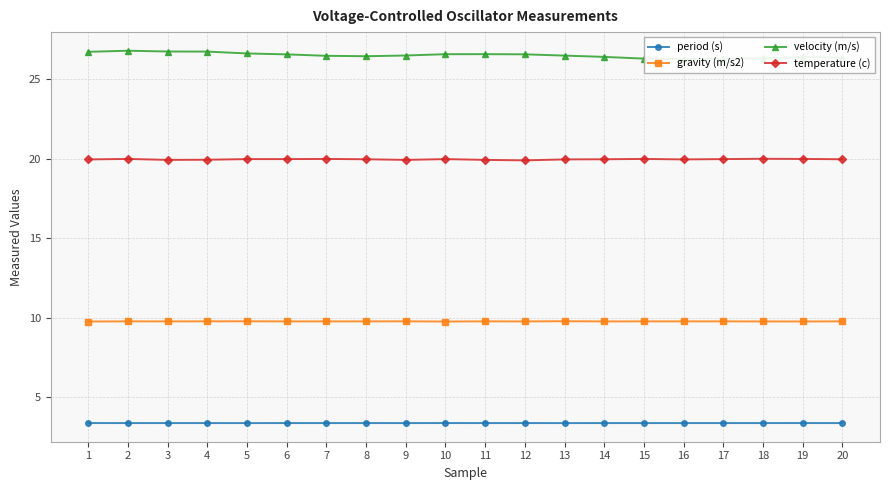

Reading left to right, extract all data points from this chart.

period (s): 3.4	3.4	3.4	3.4	3.4	3.4	3.4	3.4	3.4	3.4	3.4	3.4	3.4	3.4	3.4	3.4	3.4	3.4	3.4	3.4
gravity (m/s2): 9.8	9.8	9.8	9.8	9.8	9.8	9.8	9.8	9.8	9.8	9.8	9.8	9.8	9.8	9.8	9.8	9.8	9.8	9.8	9.8
velocity (m/s): 26.7	26.8	26.7	26.7	26.6	26.6	26.5	26.4	26.5	26.6	26.6	26.6	26.5	26.4	26.3	26.3	26.3	26.3	26.4	26.4
temperature (c): 19.9	20.0	19.9	19.9	20.0	20.0	20.0	20.0	19.9	20.0	19.9	19.9	19.9	20.0	20.0	19.9	20.0	20.0	20.0	20.0